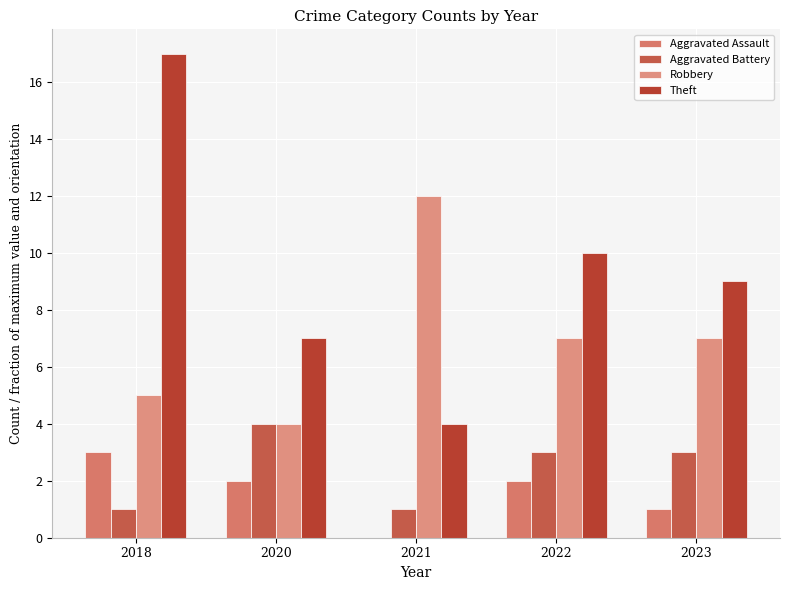

How many values in Aggravated Assault are above zero?

4